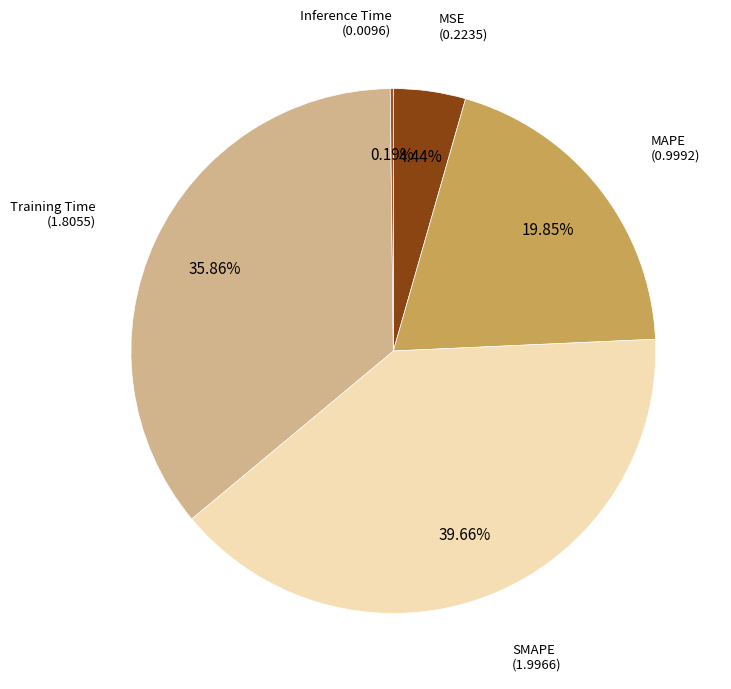

To the nearest percent, what is the difference between the largest and smallest slice percentages?

39%